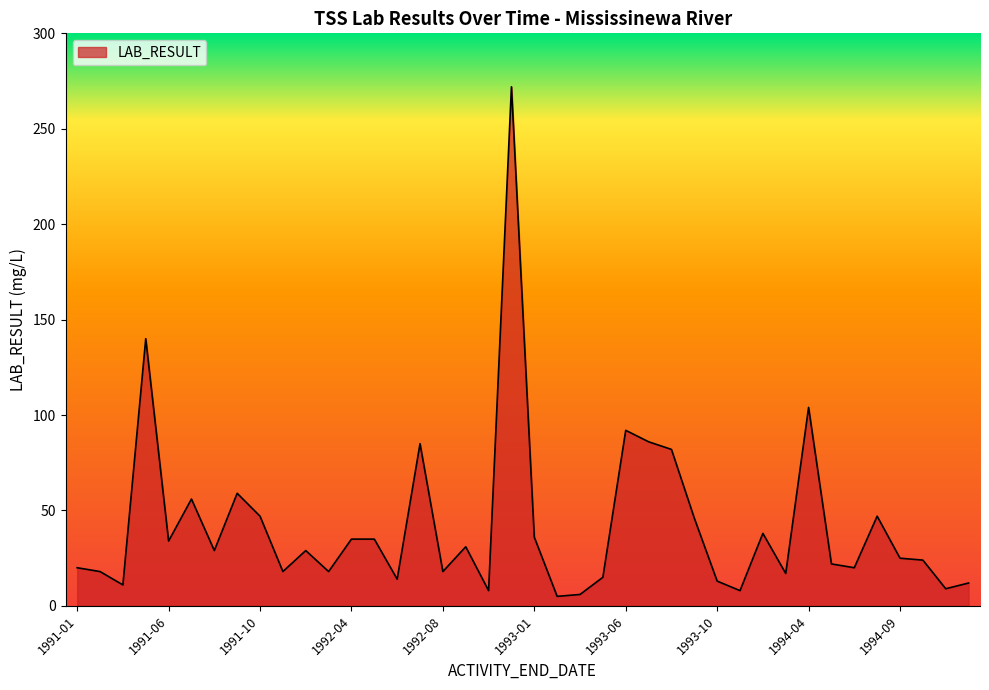

What is the average value?

42